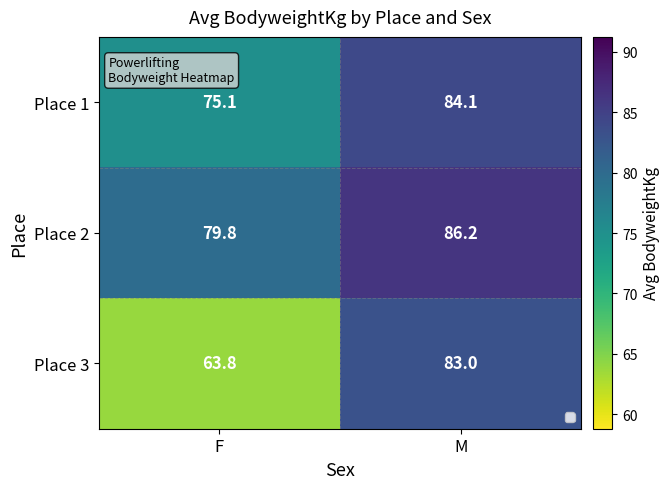

How many distinct data groups are displayed?

3